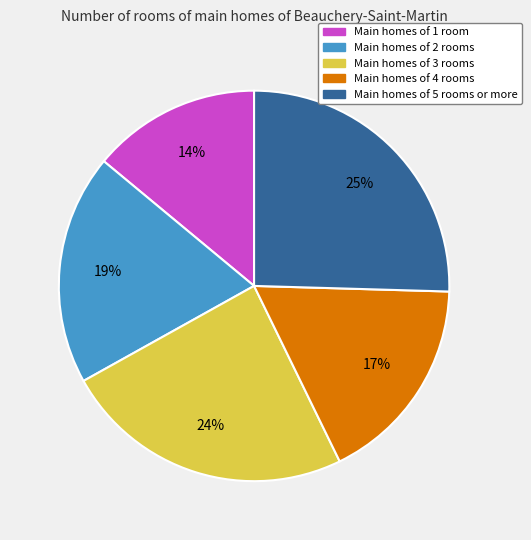

Is there any slice that represents more than half of the pie?

No